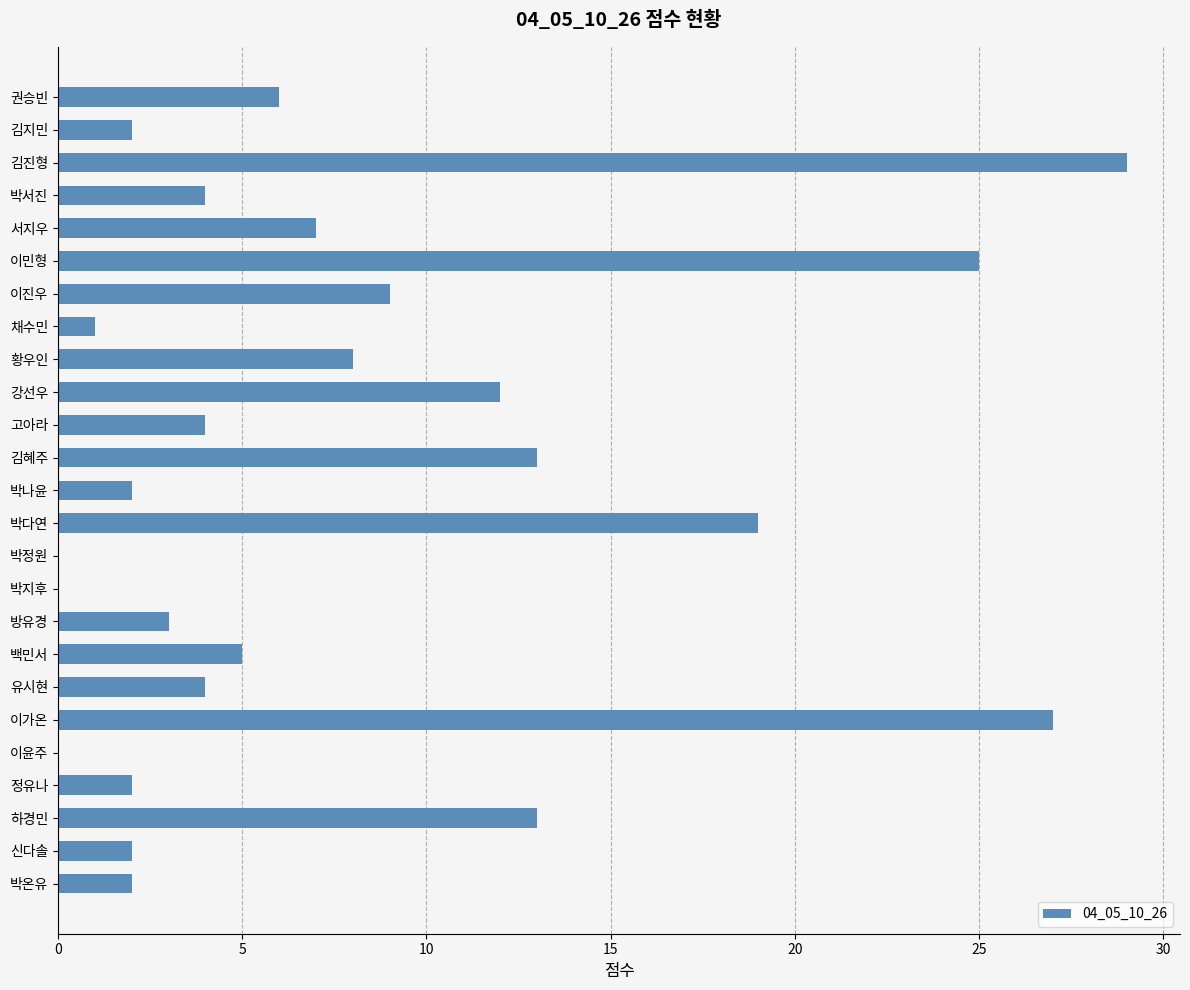

What is the approximate value at 이민형?

25